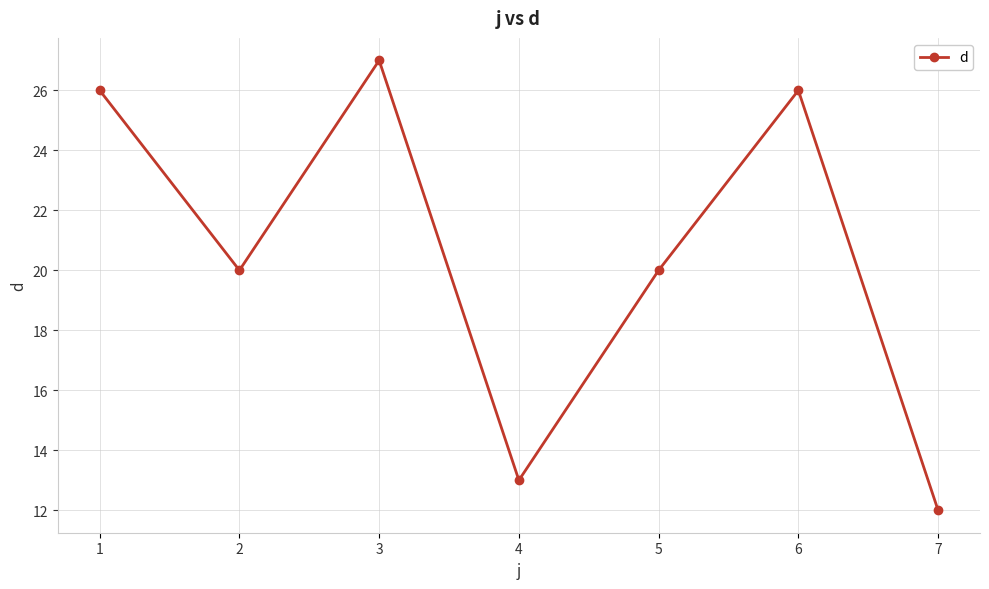

What is the ratio of the value at 4 to the value at 2?

0.7